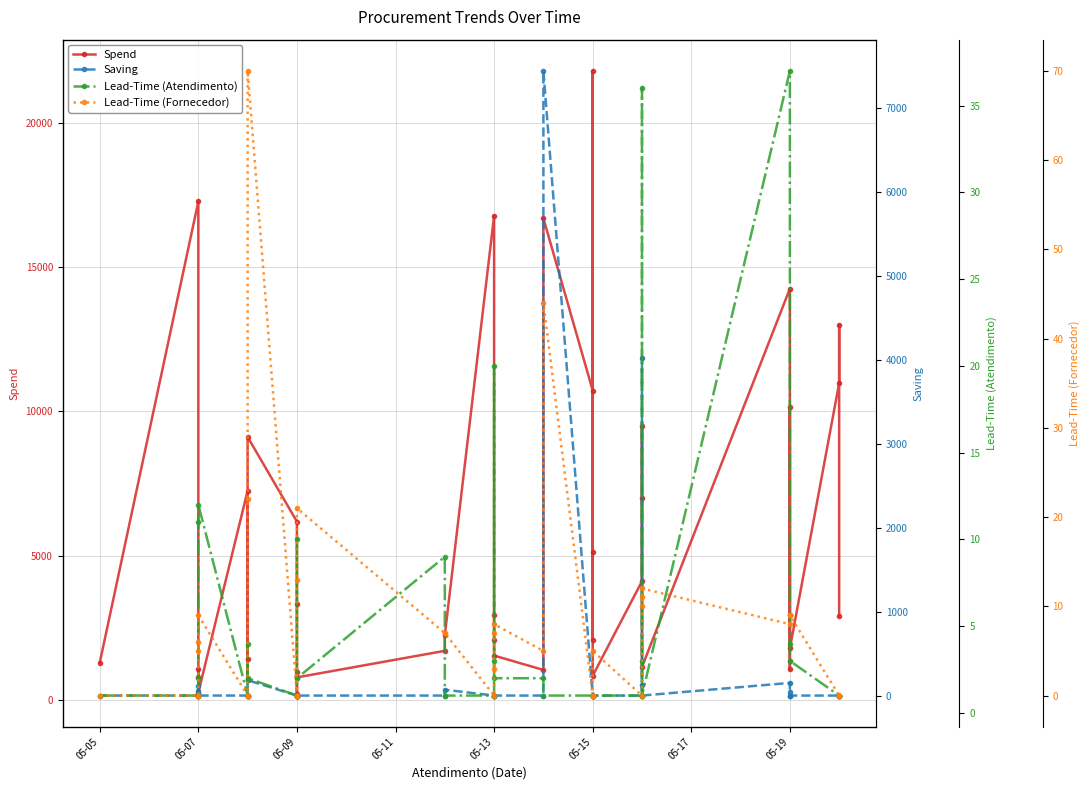

Is it true that Lead-Time (Atendimento) equals 15.4 at 05-07?

False